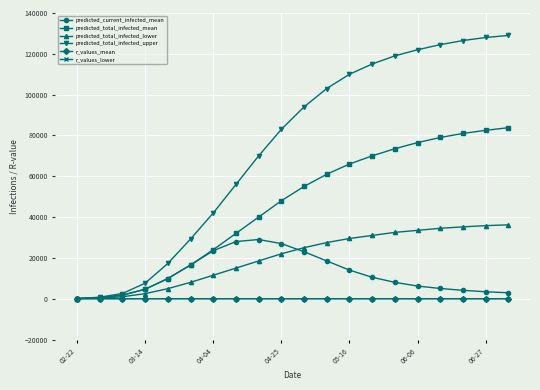

What is the value of the predicted_total_infected_upper point at the 4th from the left?

7598.0